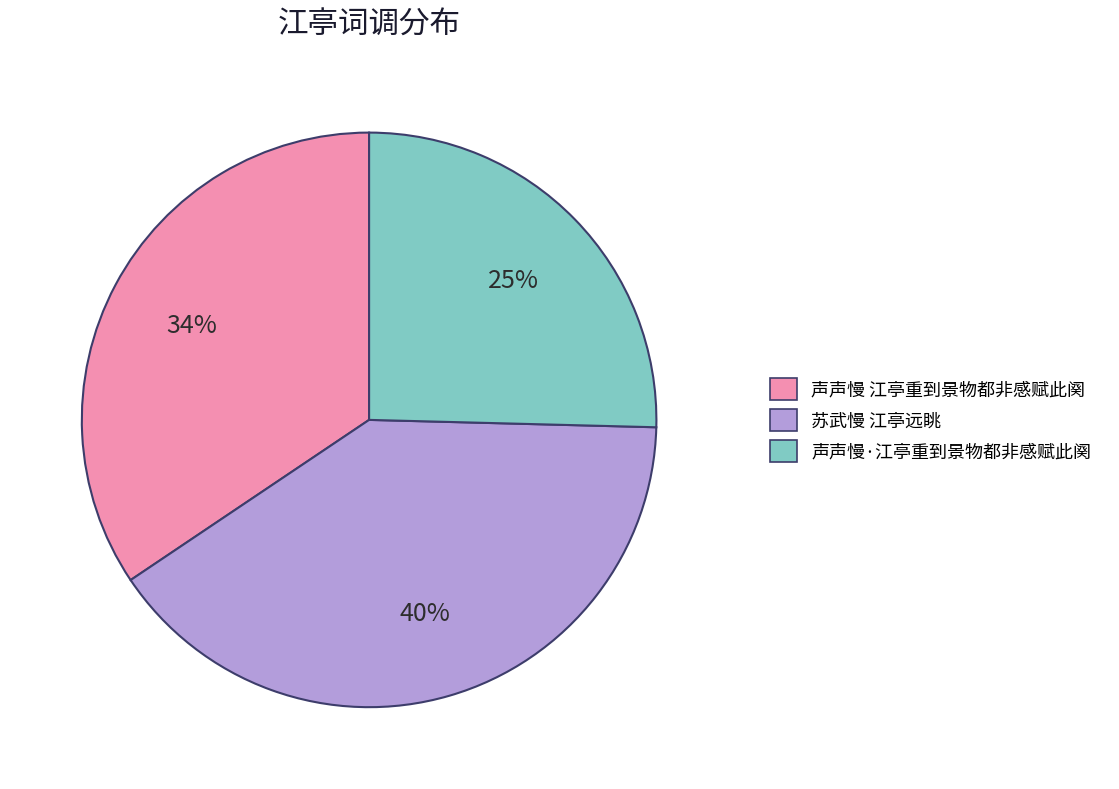

What is the ratio of the value at 声声慢 江亭重到景物都非感赋此阕 to the value at 声声慢·江亭重到景物都非感赋此阕?

1.4